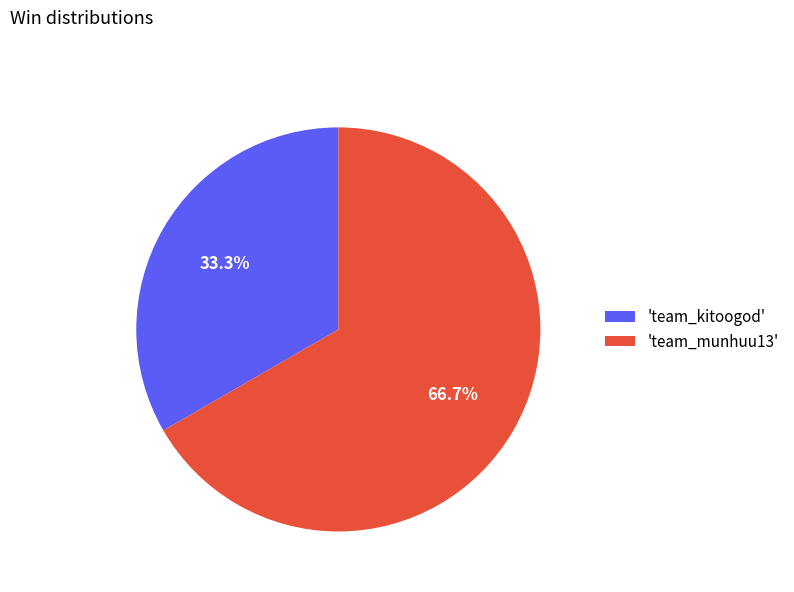

How many slices are in this pie chart?

2